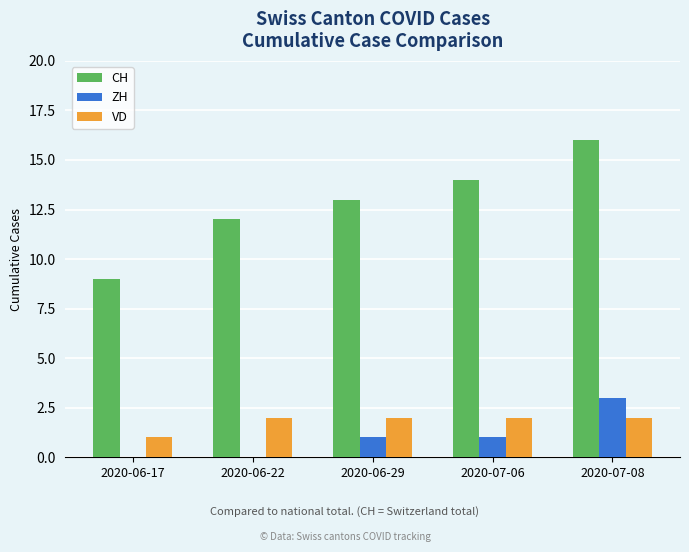

Which series changed the most between 2020-06-17 and 2020-07-08?

CH